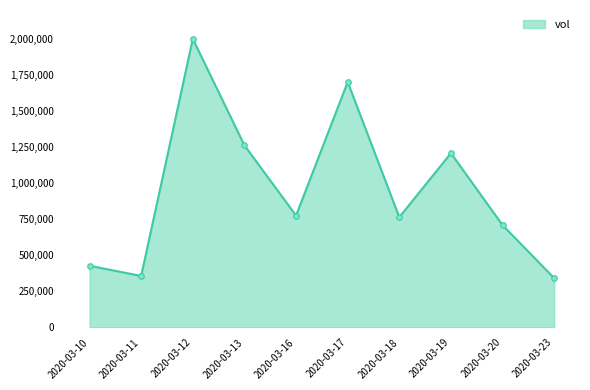

The chart shows a value of 357000 at 2020-03-11. True or false?

True